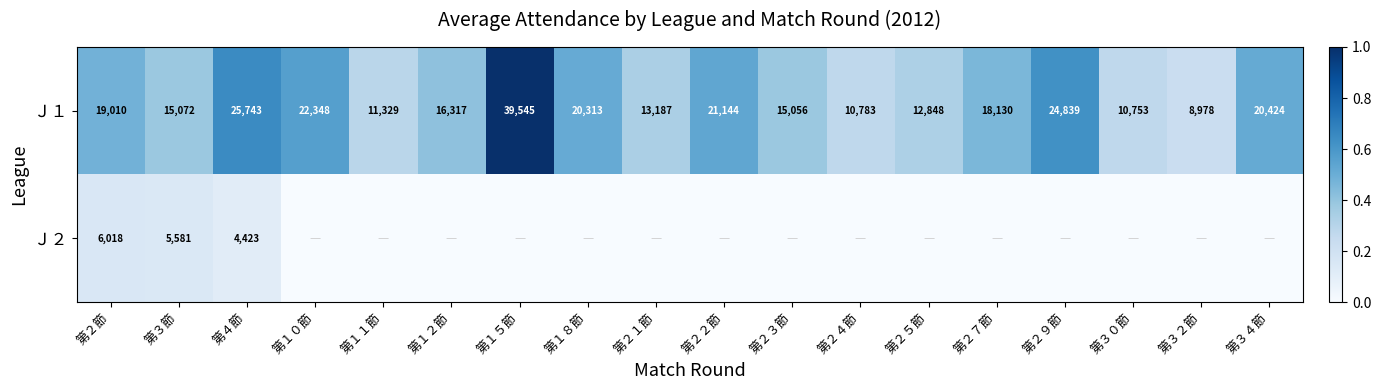

What is the difference between the maximum and minimum values in the Ｊ１ series?

30567